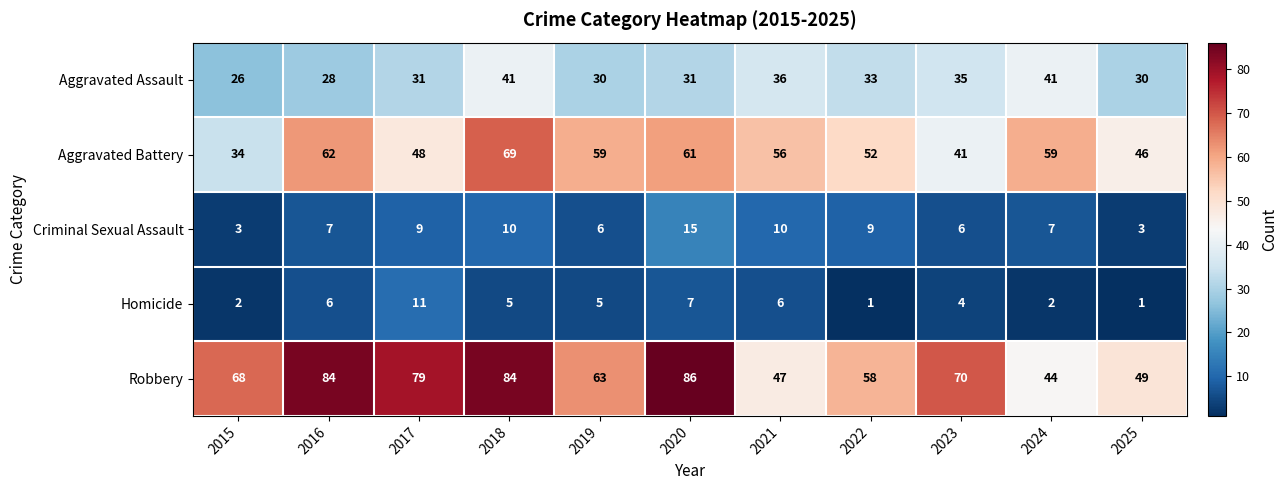

What is the difference between the Aggravated Battery values at 2016 and 2017?

14